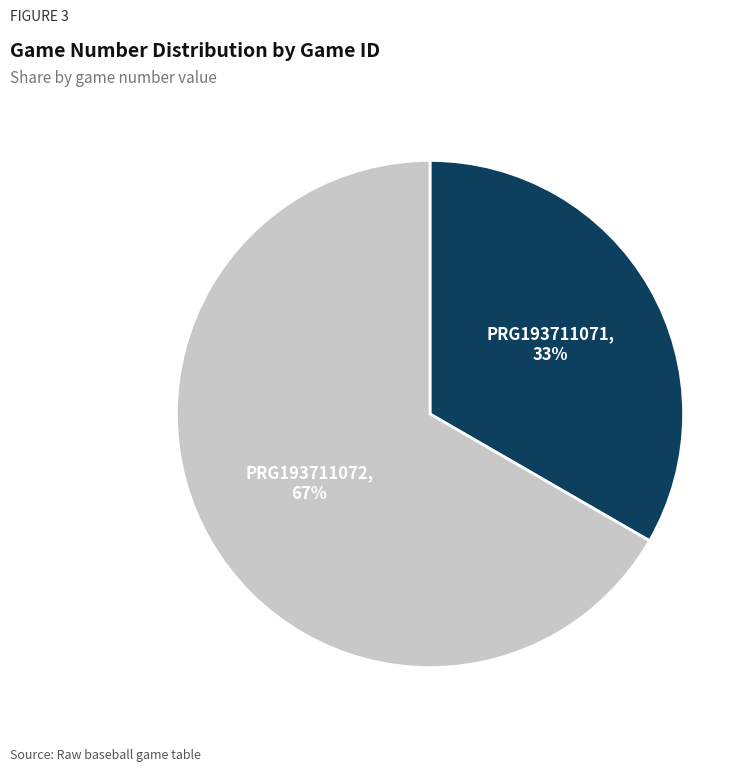

Does any single category account for the majority?

Yes